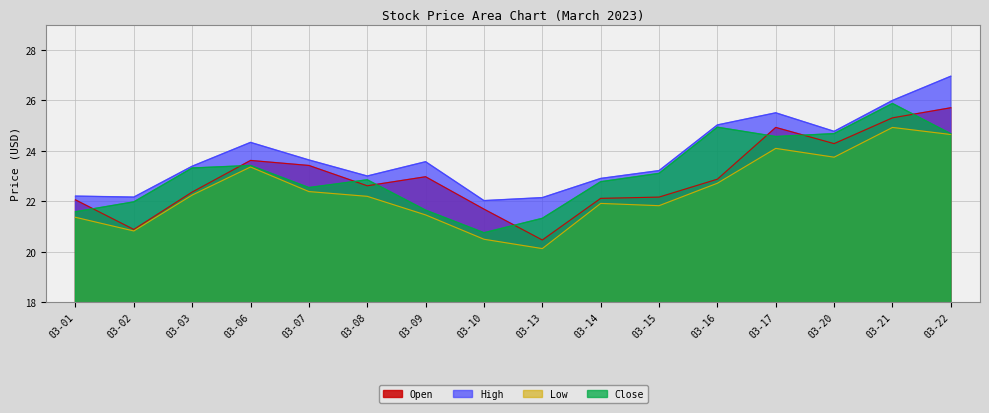

In Low, how many points are lower than both neighbors (excluding endpoints)?

4